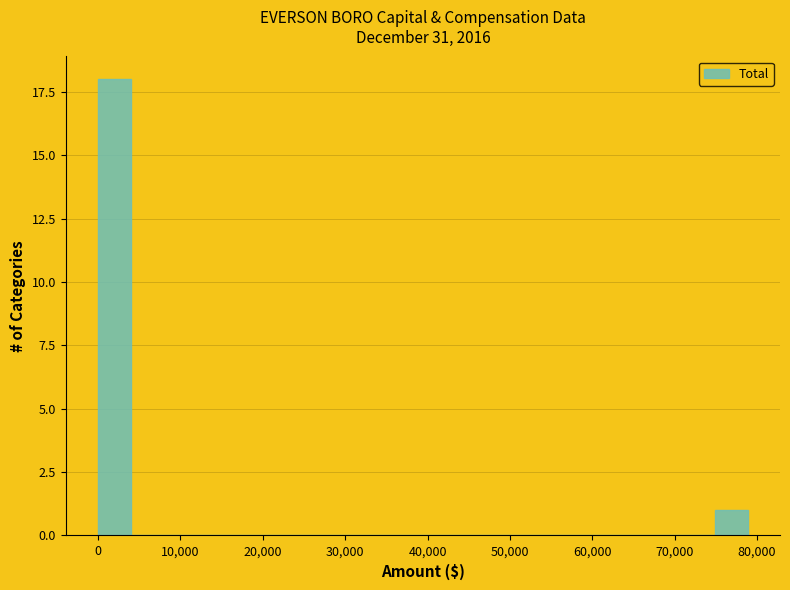

Around what value on the x-axis is the tallest bar? Give the approximate position of its centre, as read against the axis.

2000